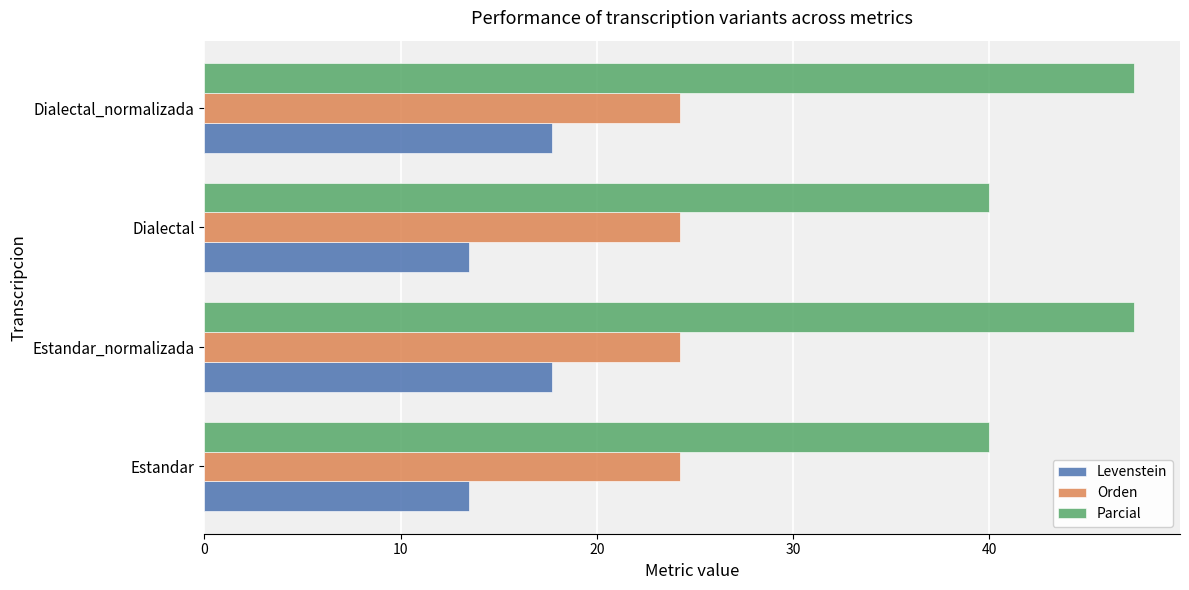

The value of Levenstein at Estandar is 22.3. True or false?

False